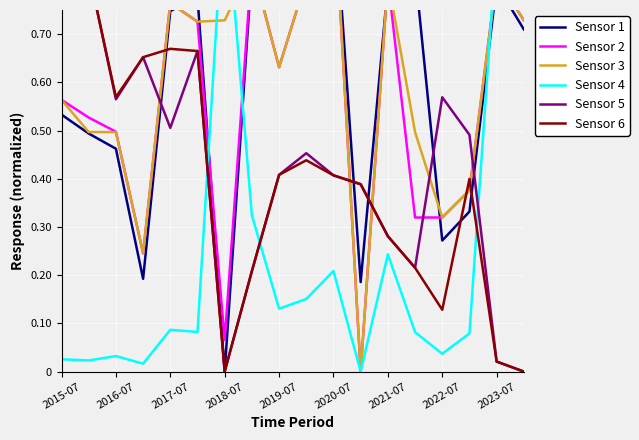

Is the value of Sensor 2 at 2020-07 greater than the value of Sensor 3 at 2021-07?

Yes